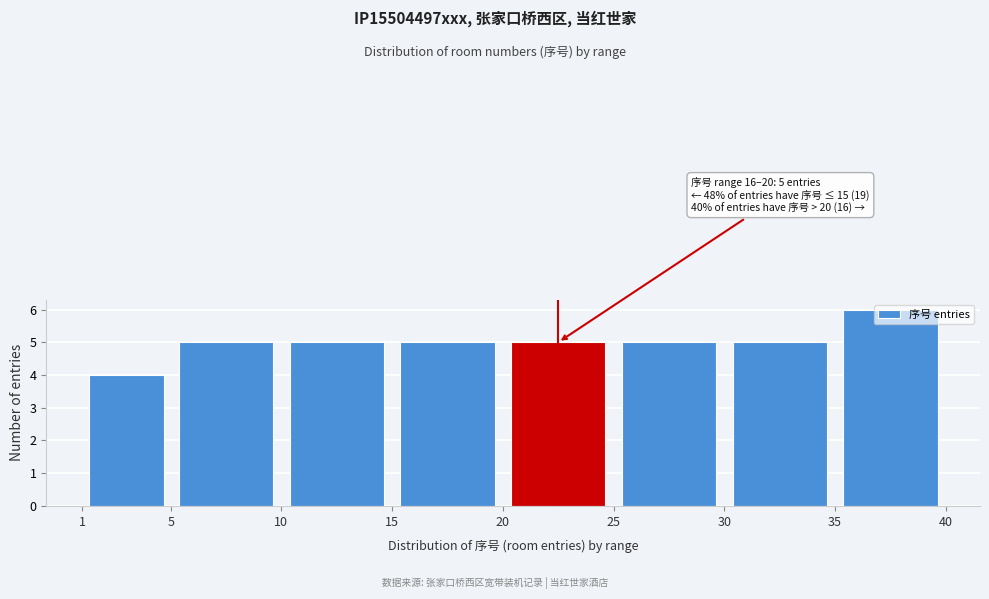

Over which range of the x-axis is the bar tallest?

35 to 40